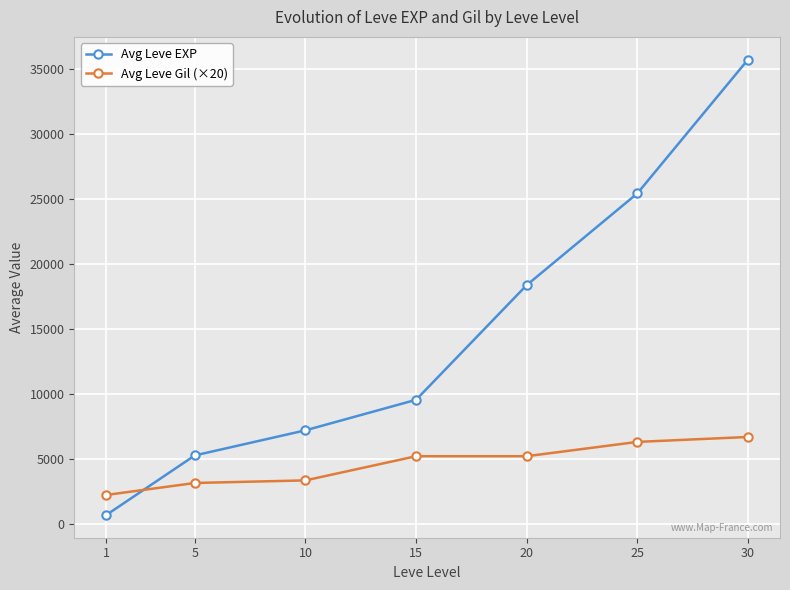

Is it true that Avg Leve EXP equals 7212 at 10?

True